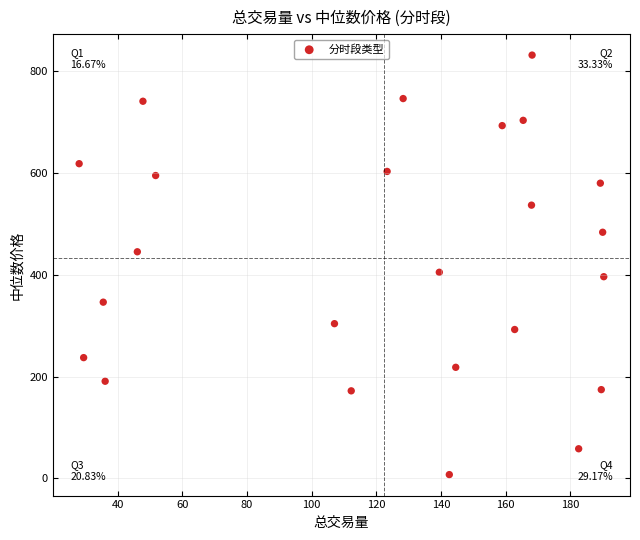

What is the range of Y values (max minus min)?

824.9